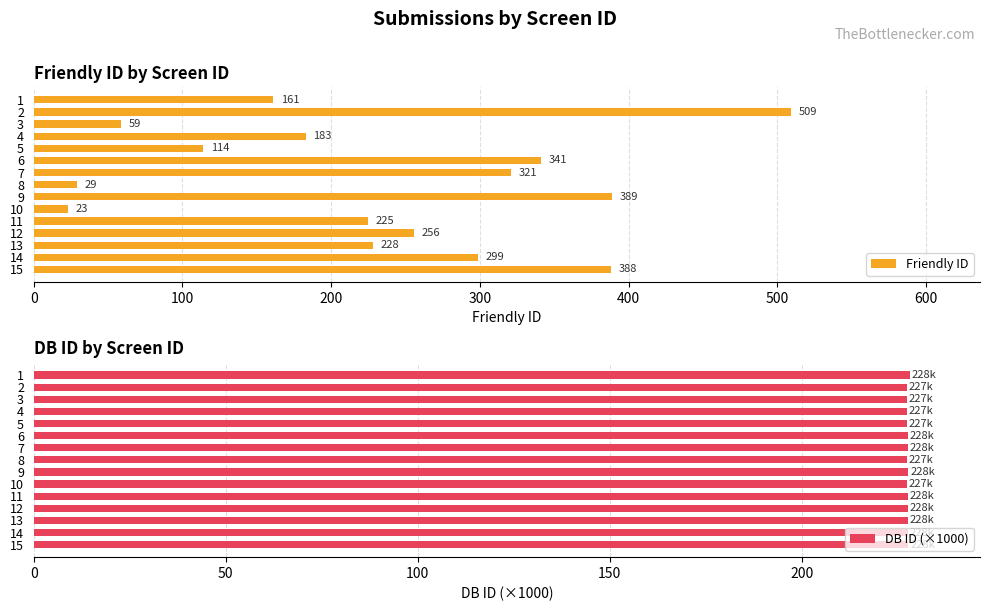

Which series has the largest range (max minus min)?

Friendly ID